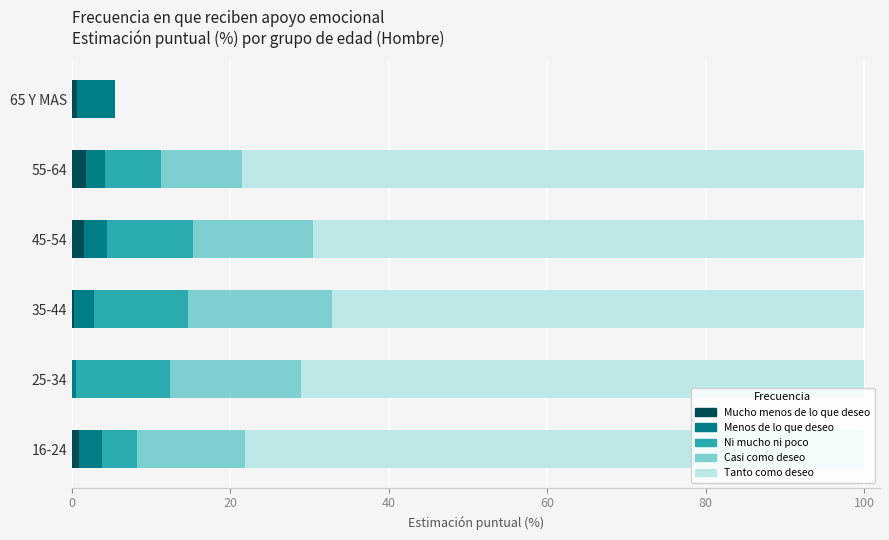

True or false: Mucho menos de lo que deseo has a value of 0.0 at 25-34.

True